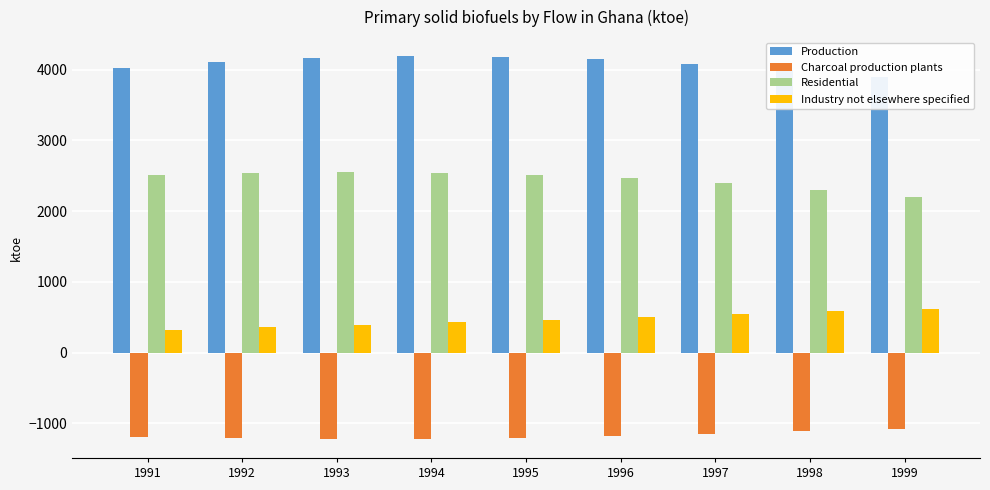

Is the value of Industry not elsewhere specified at 1999 greater than the value of Production at 1998?

No